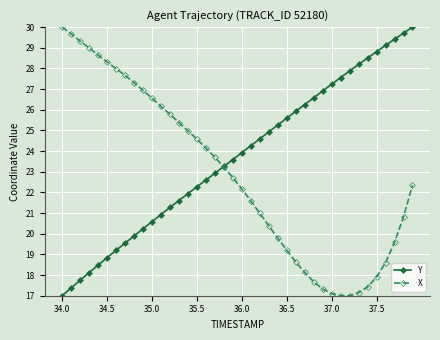

Rank the series by their average value, from lowest to highest.

X, Y